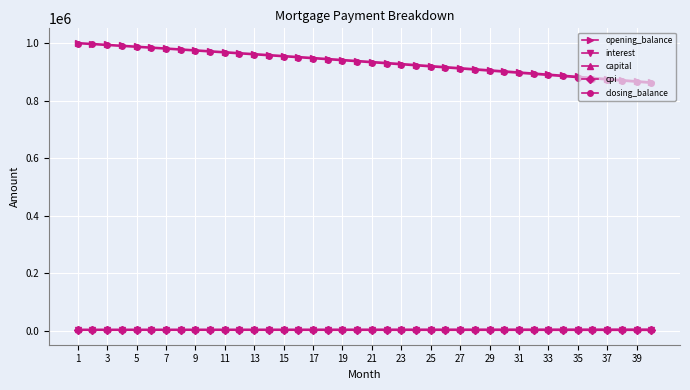

True or false: interest and closing_balance intersect in this chart.

False